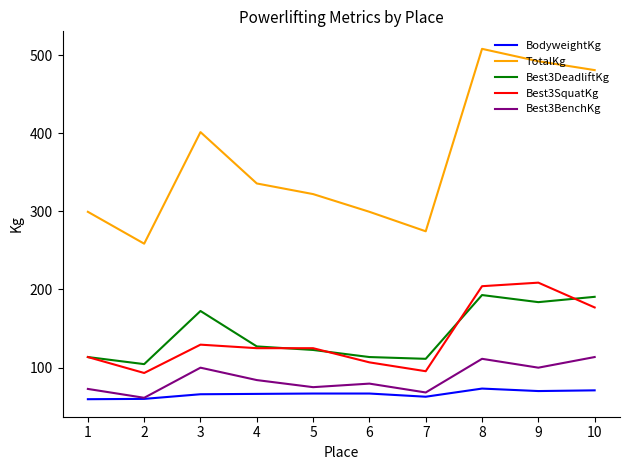

Count the number of categories in the chart.

10